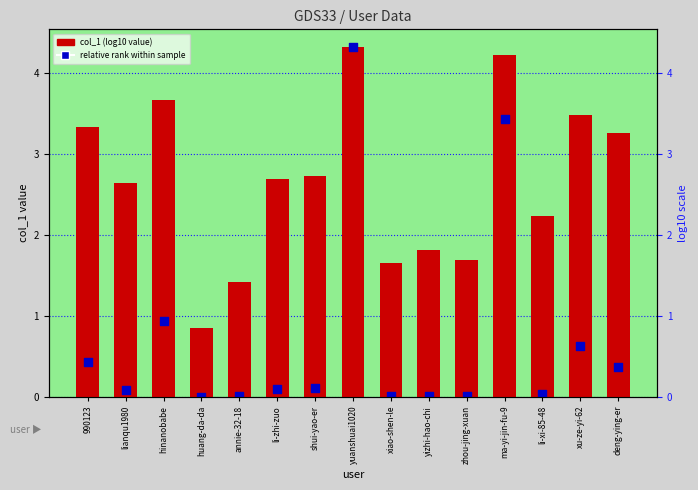

At which category is the sum across all series the highest?

yuanshuai1020